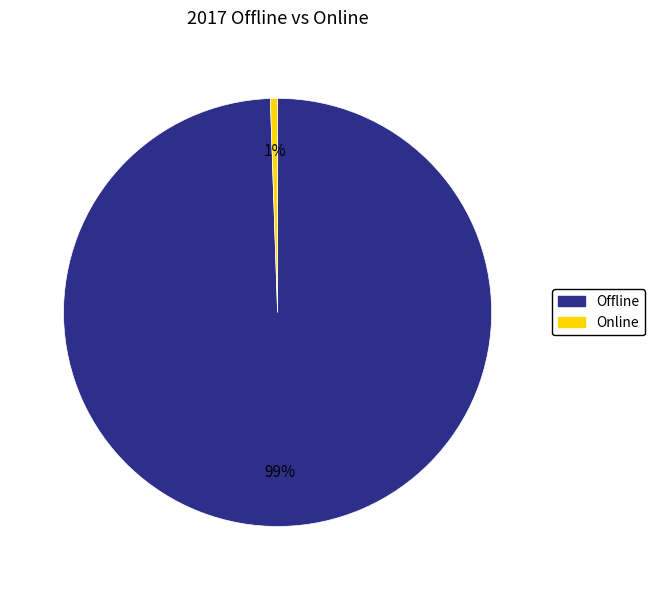

To the nearest percent, what portion does Online represent?

1%